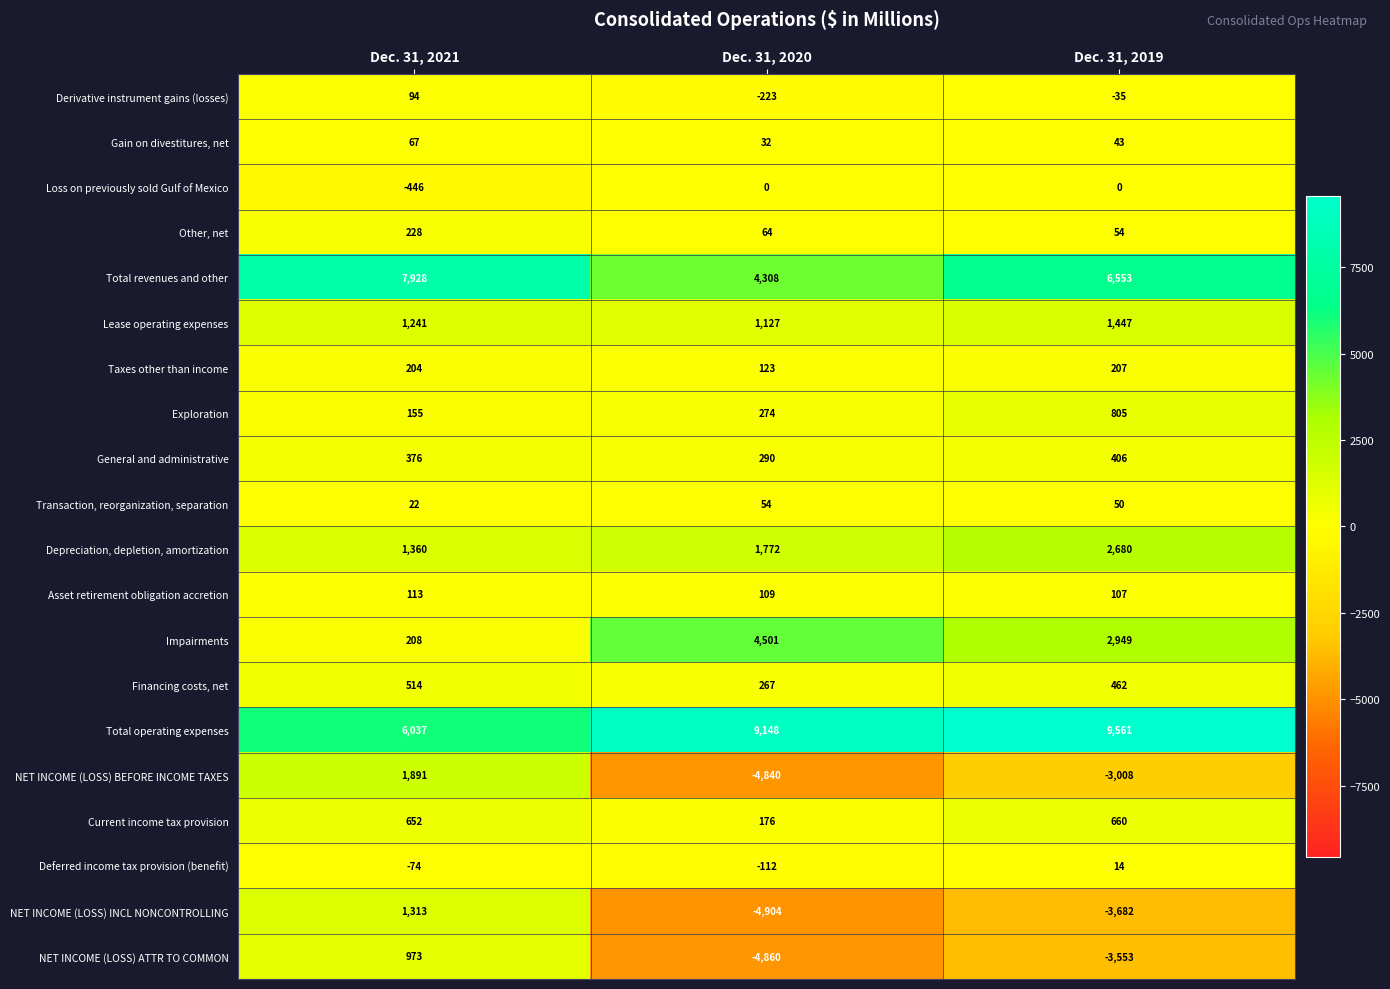

At which category is the sum across all series the highest?

Dec. 31, 2021